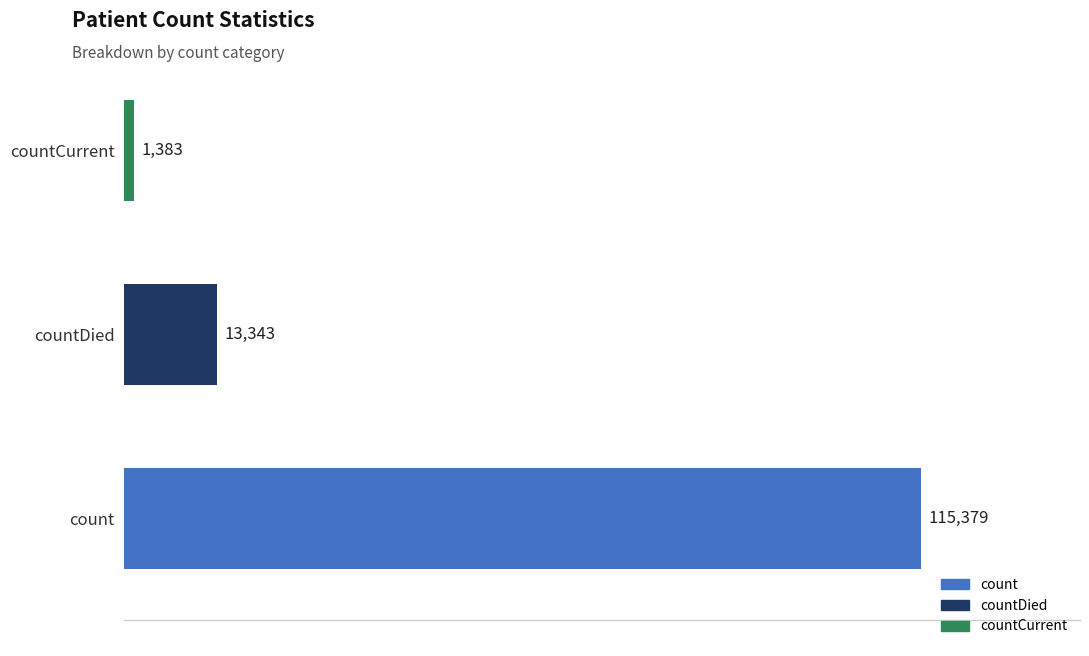

True or false: the data shows 32852 at count.

False